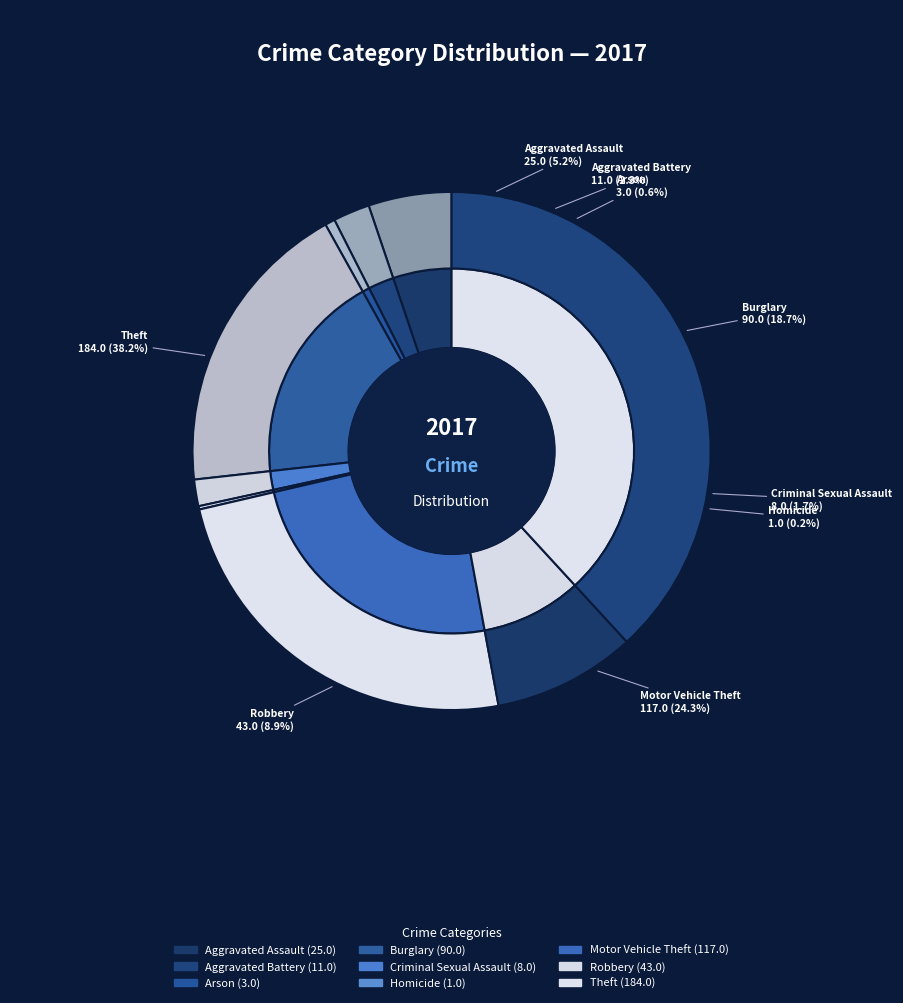

To the nearest percent, what portion does Theft represent?

38%